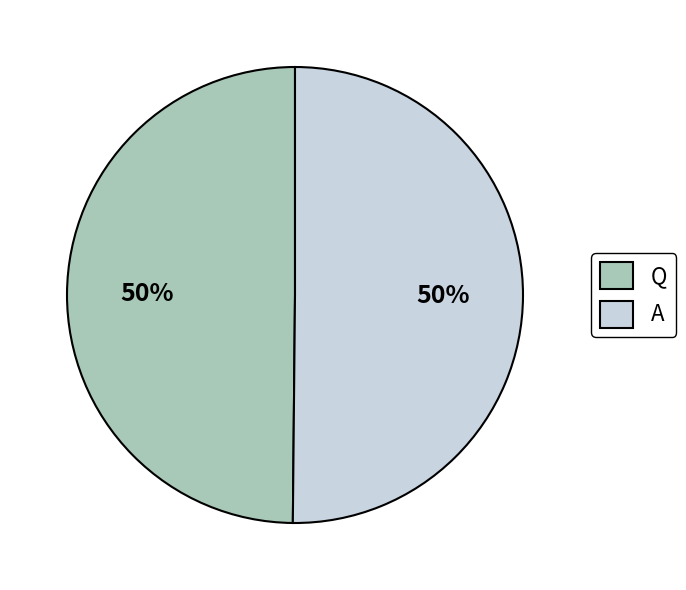

To the nearest percent, what portion does Q represent?

50%